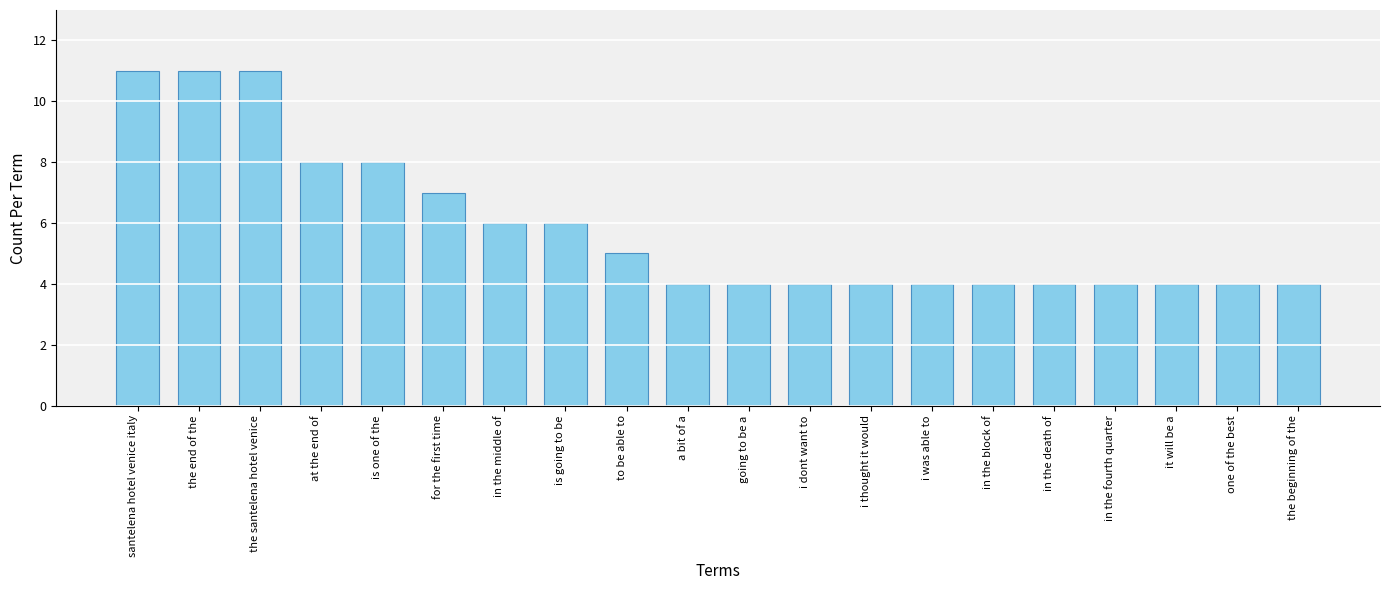

What is the maximum value shown in the chart?

11